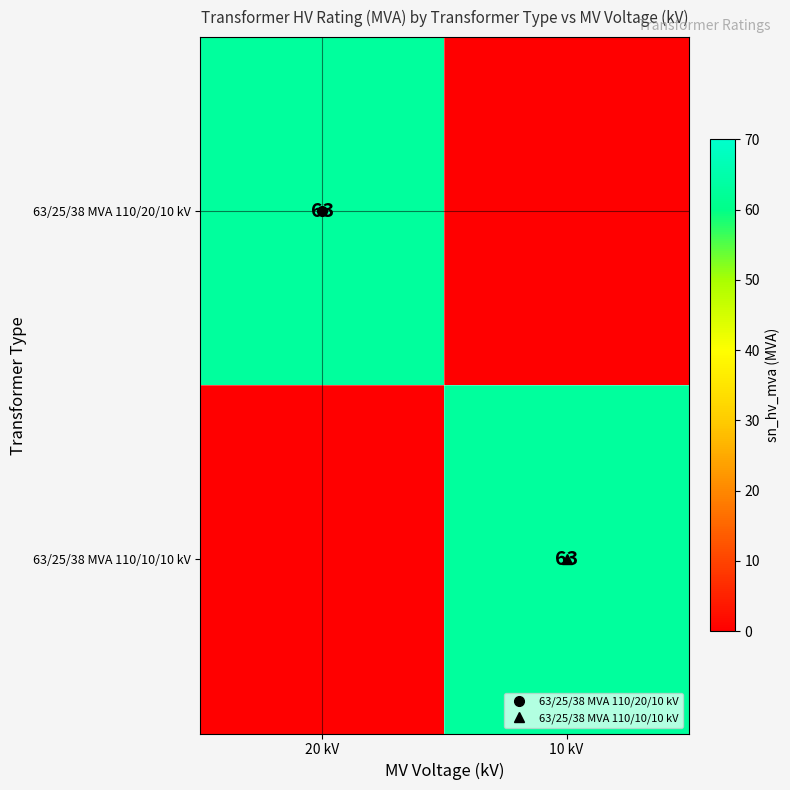

At which category does the chart reach its peak across all series?

20 kV